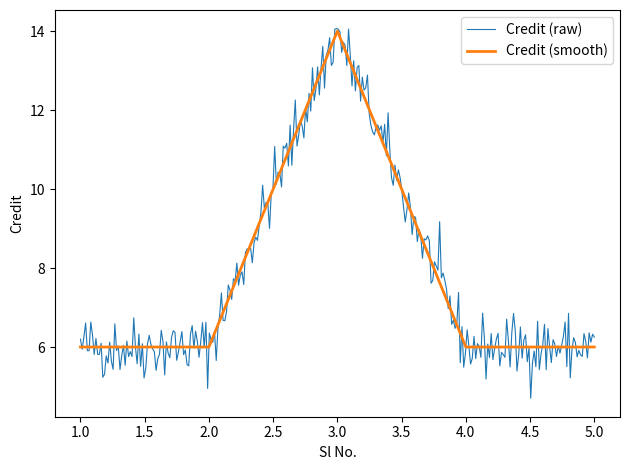

List the labels in order of value, largest first.

3, 1, 2, 4, 5